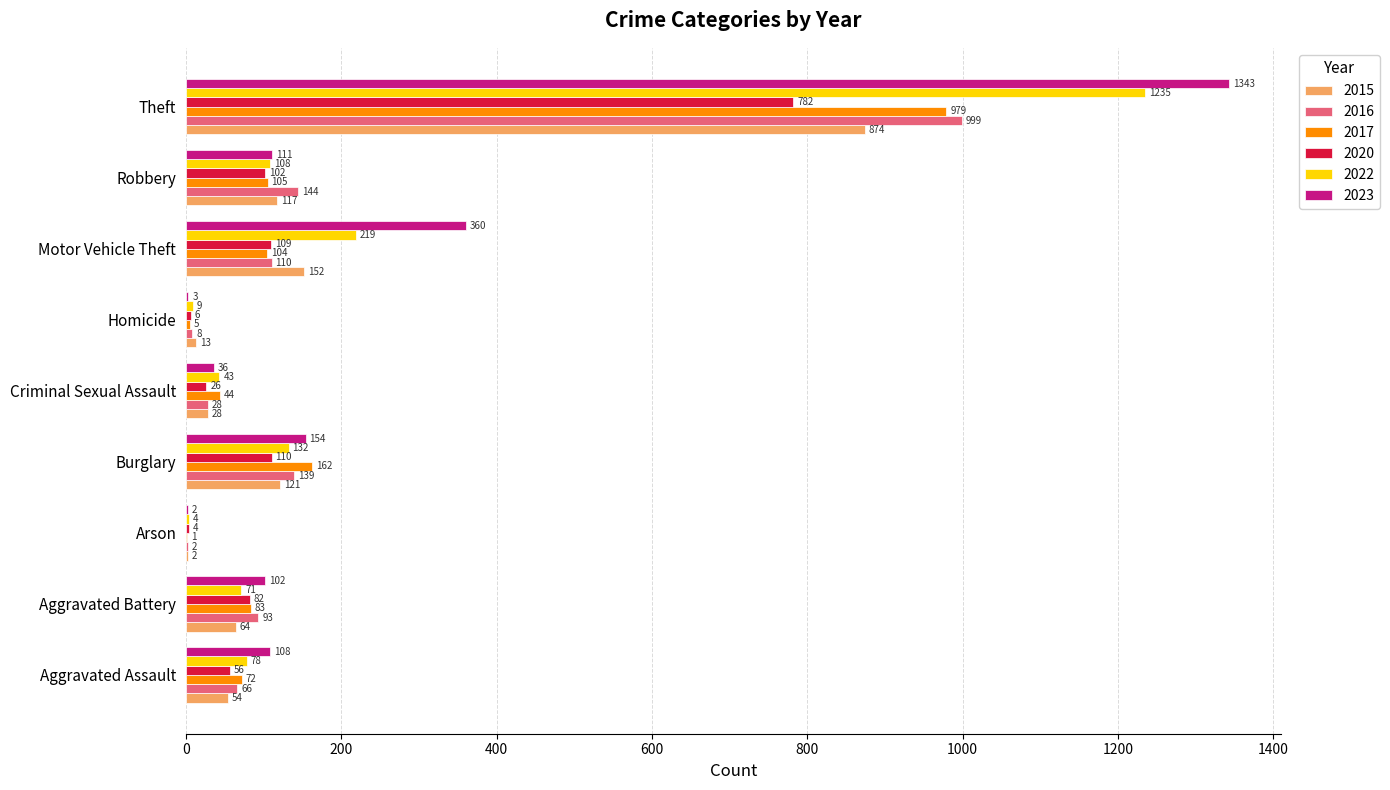

Is the value of 2017 at Aggravated Battery greater than the value of 2015 at Robbery?

No